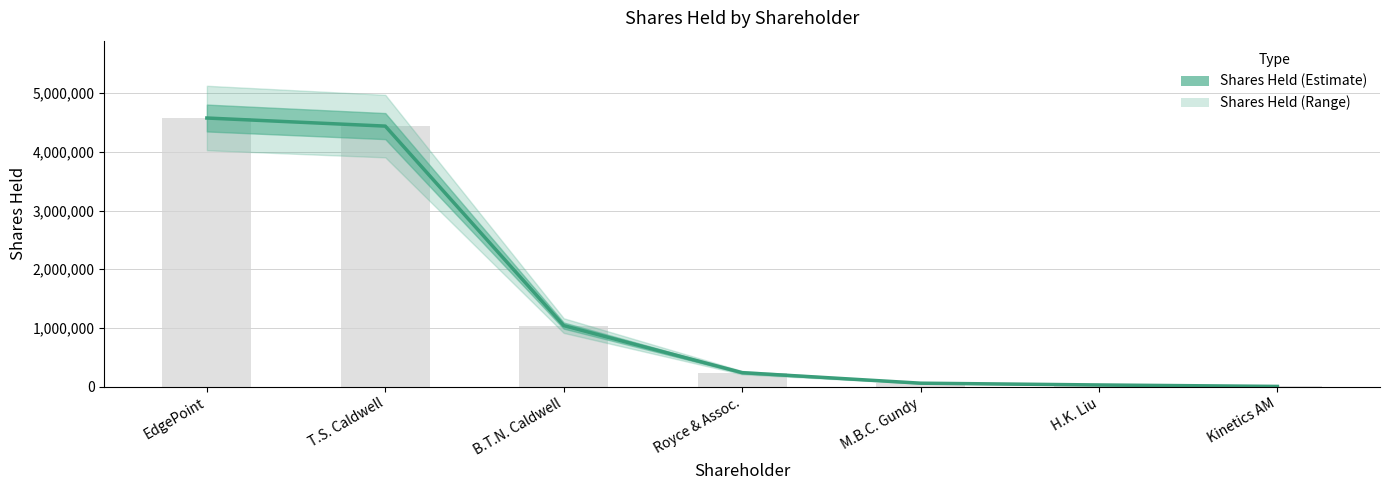

Which label corresponds to the largest value in the chart?

EdgePoint